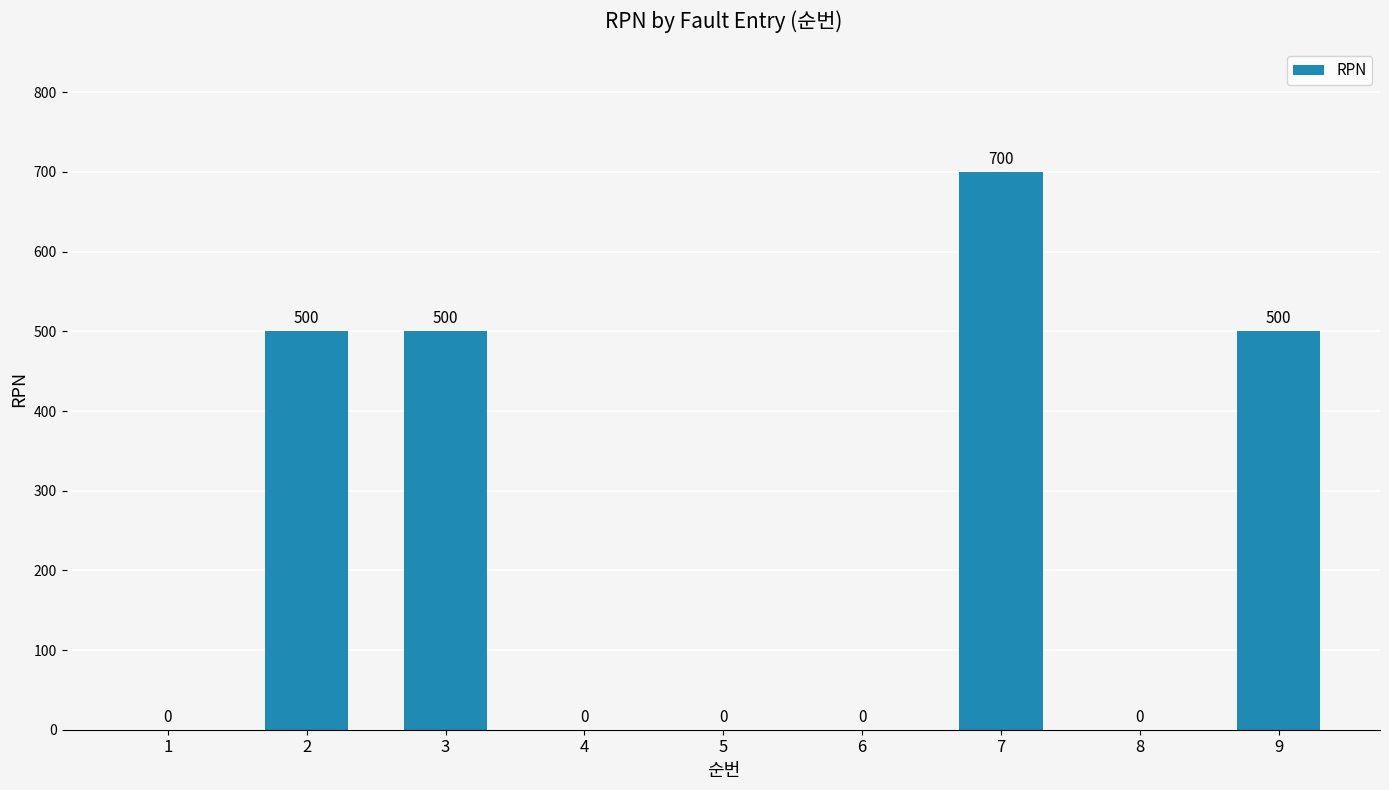

What is the sum of all values?

2200